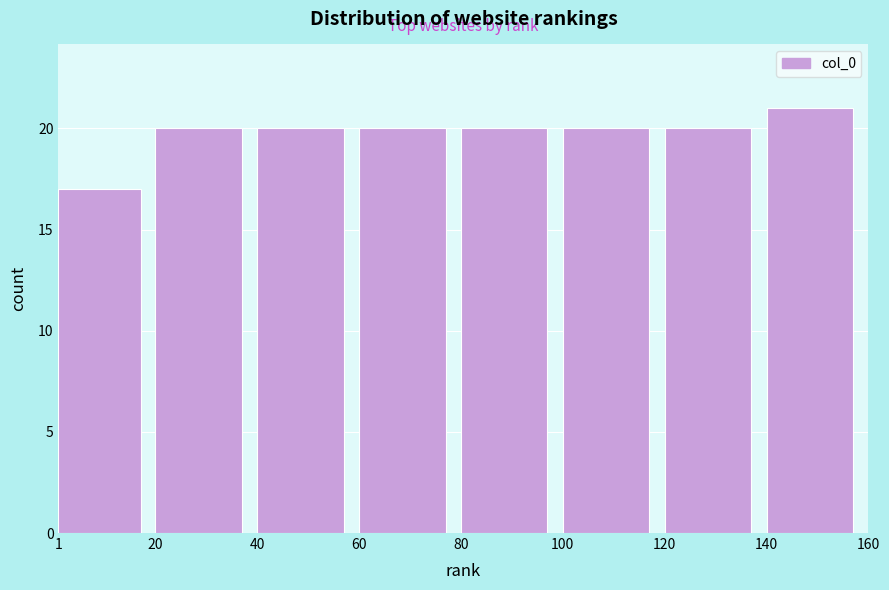

Reading left to right, list every bar in this chart as the range it spans on the x-axis followed by its height. The values are not printed on the chart, so give them approximately, as read against the axis.

1 to 20: 17
20 to 40: 20
40 to 60: 20
60 to 80: 20
80 to 100: 20
100 to 120: 20
120 to 140: 20
140 to 160: 21